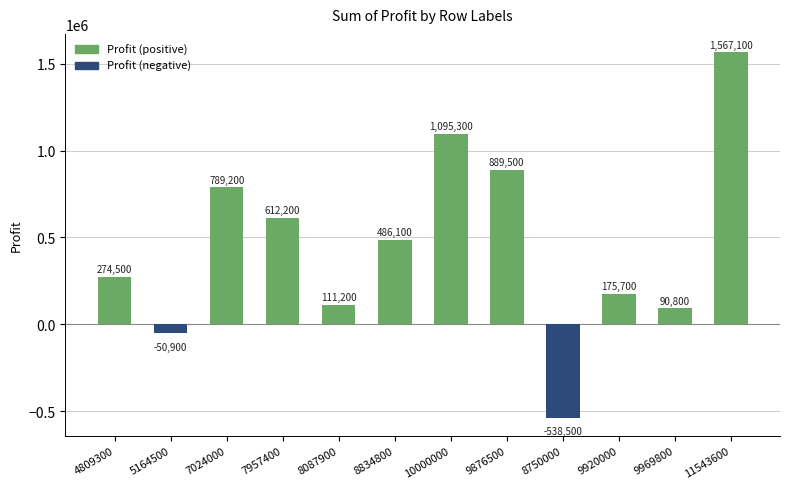

The value at 9876500 is 889500. True or false?

True